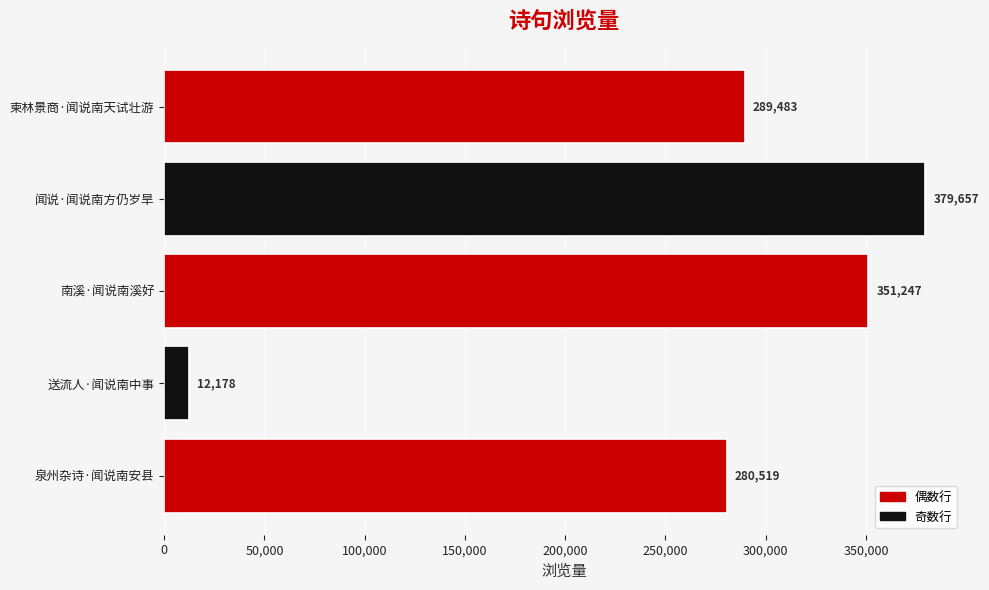

Reading bottom to top, transcribe all the data shown in this chart.

280519	12178	351247	379657	289483